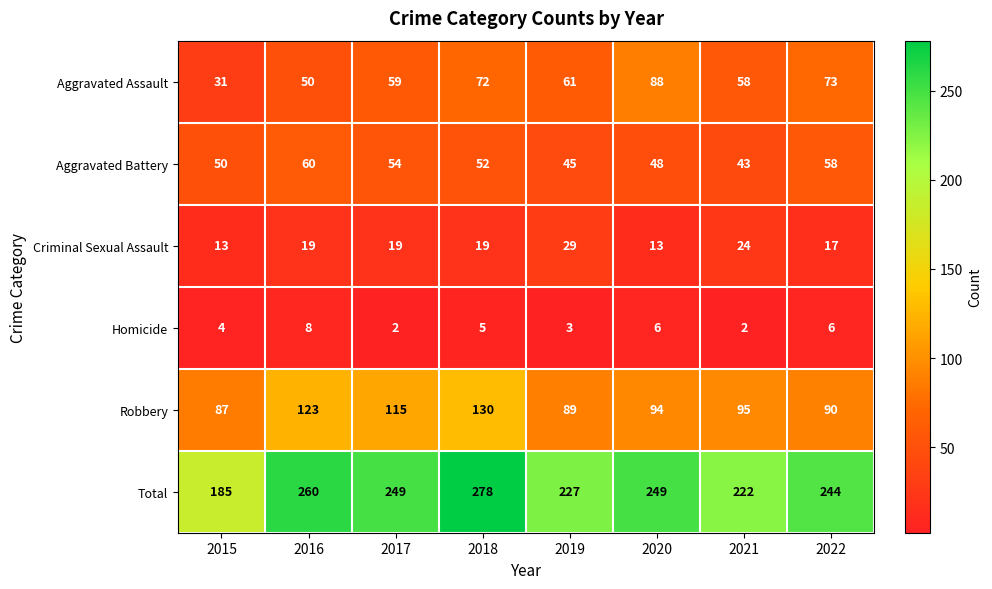

At how many categories does at least one series exceed 236?

5